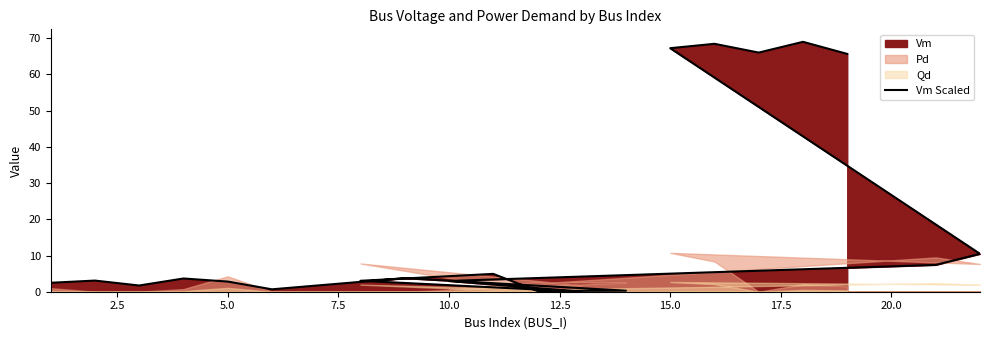

Does the chart display data point markers on the line(s)?

No